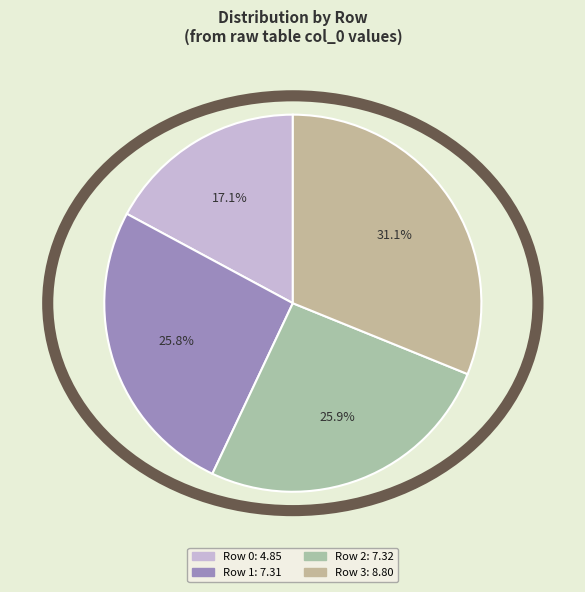

How many segments does this pie chart have?

4